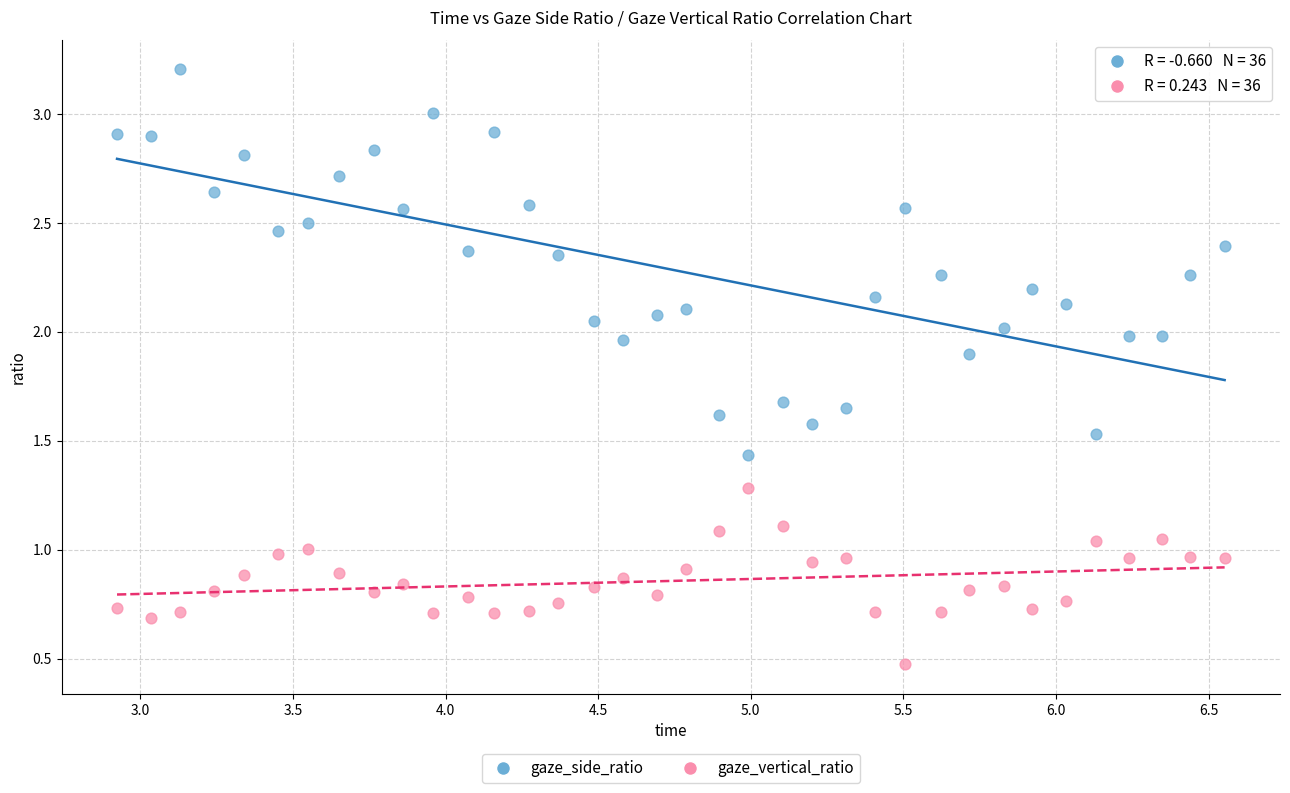

Which series reaches the minimum Y coordinate?

gaze_vertical_ratio